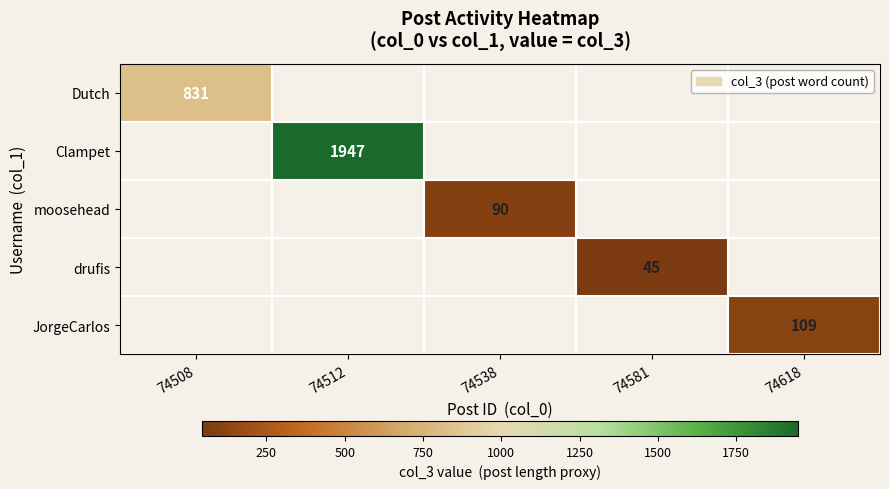

Is it true that Clampet equals 1947 at 74512?

True